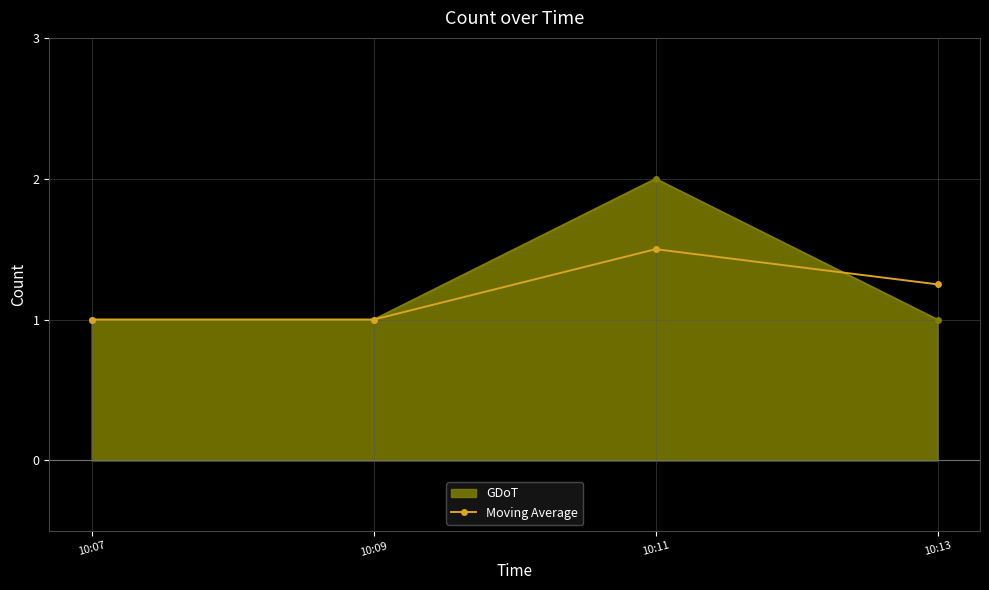

How many interior local peaks does the GDoT series have?

1